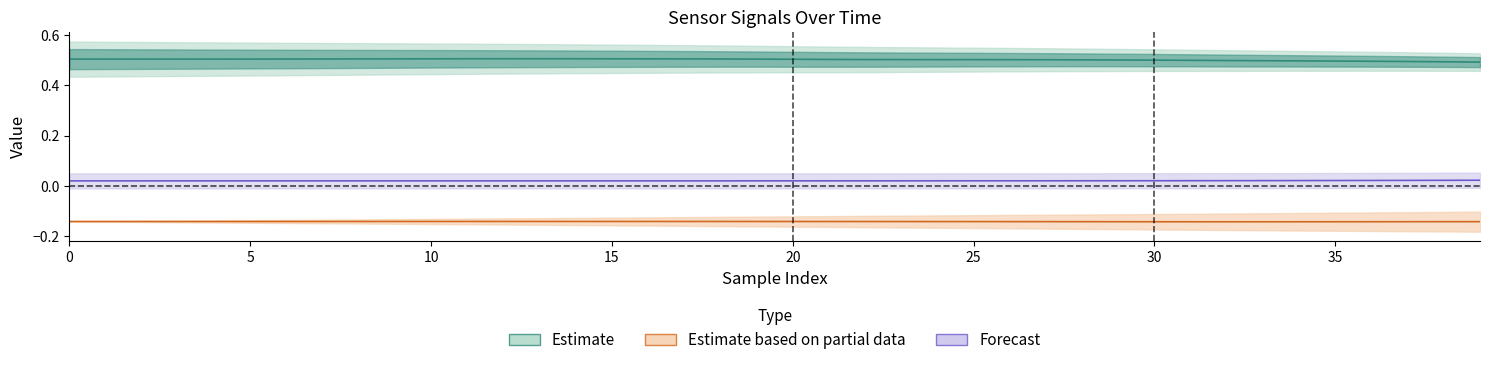

Rank the series by their maximum value, from lowest to highest.

x, z, q